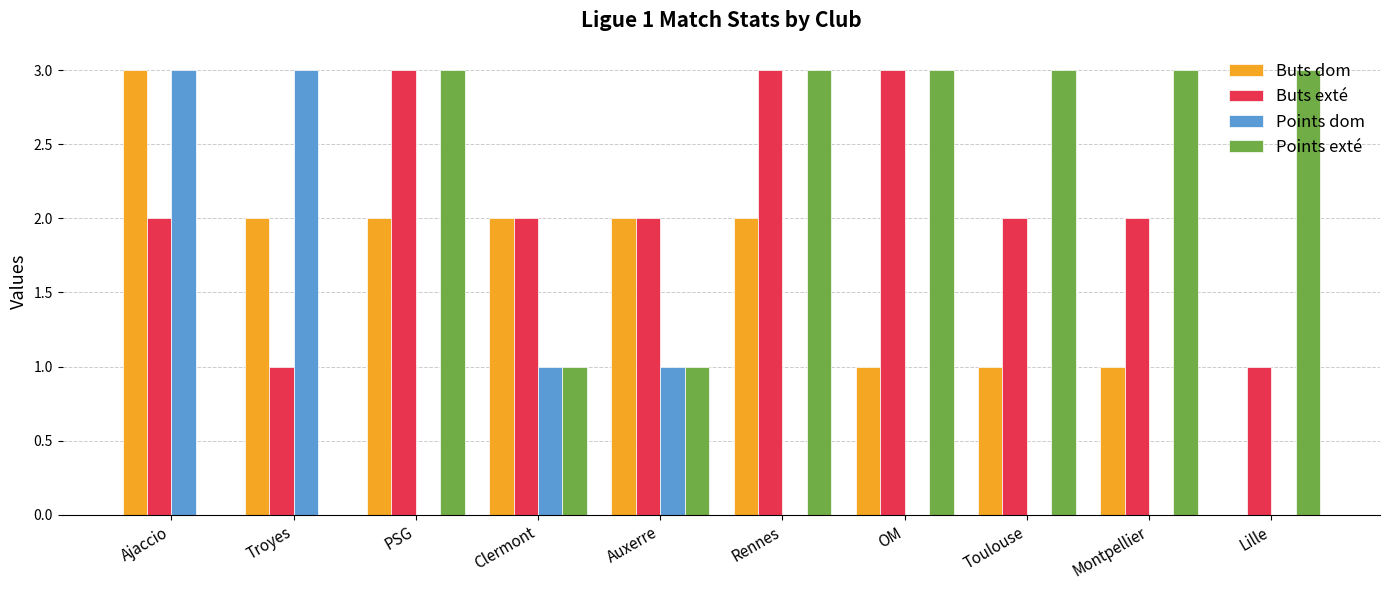

Reading left to right, what are all the values shown in this chart?

Buts dom: Ajaccio=3	Troyes=2	PSG=2	Clermont=2	Auxerre=2	Rennes=2	OM=1	Toulouse=1	Montpellier=1	Lille=0
Buts exté: Ajaccio=2	Troyes=1	PSG=3	Clermont=2	Auxerre=2	Rennes=3	OM=3	Toulouse=2	Montpellier=2	Lille=1
Points dom: Ajaccio=3	Troyes=3	PSG=0	Clermont=1	Auxerre=1	Rennes=0	OM=0	Toulouse=0	Montpellier=0	Lille=0
Points exté: Ajaccio=0	Troyes=0	PSG=3	Clermont=1	Auxerre=1	Rennes=3	OM=3	Toulouse=3	Montpellier=3	Lille=3